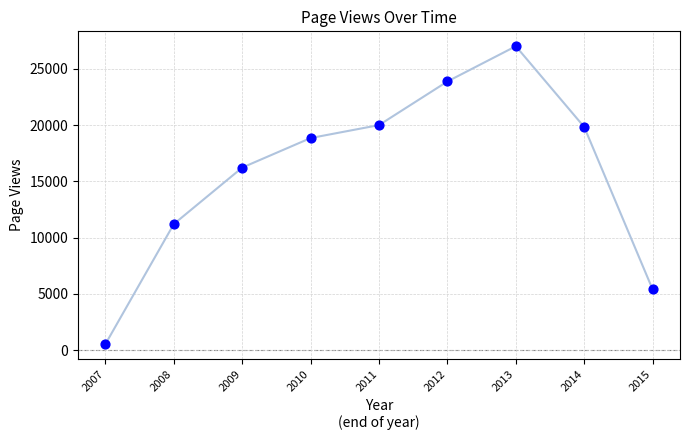

What is the ratio of the value at 2012 to the value at 2013?

0.9